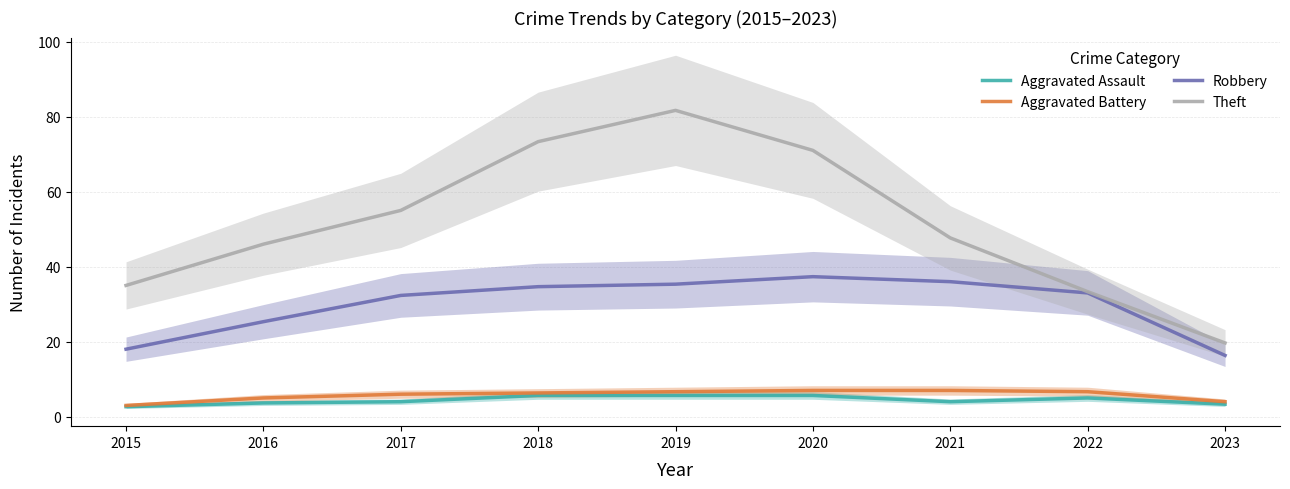

Is the value of Robbery at 2022 greater than the value of Aggravated Battery at 2022?

Yes